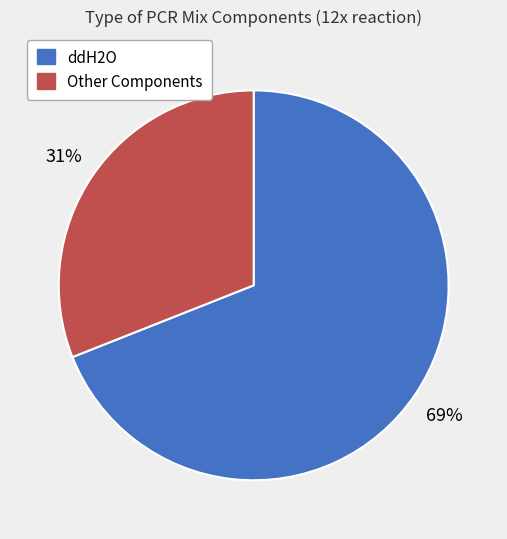

How many slices are in this pie chart?

2